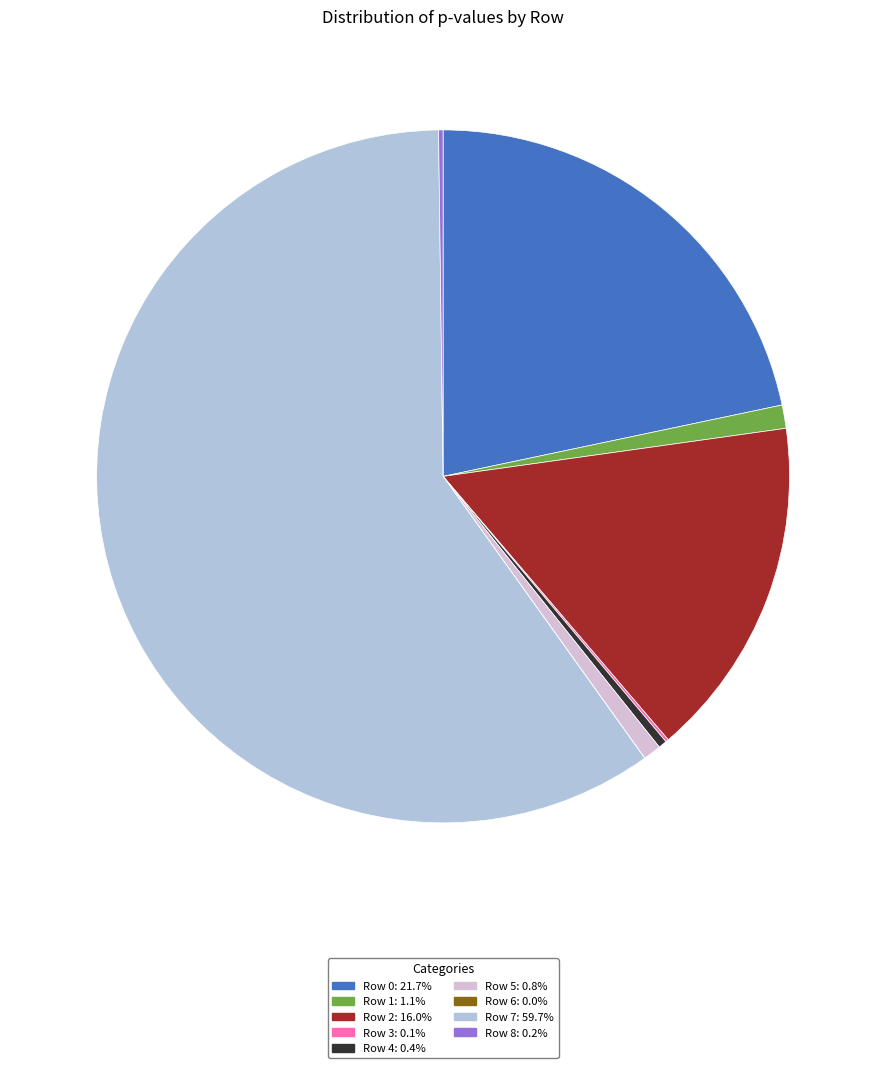

Do Row 4: 0.4% and Row 2: 16.0% together represent more than half of the pie?

No